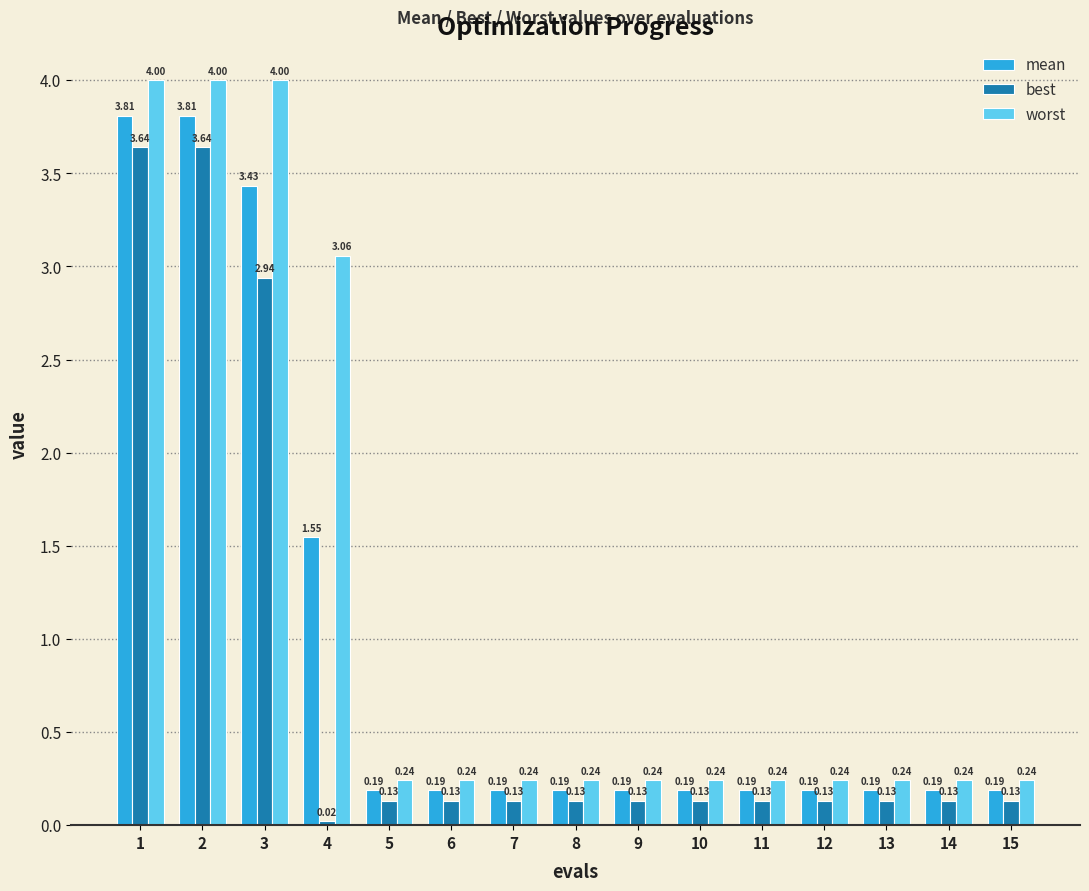

Which series has the largest total across all categories?

worst